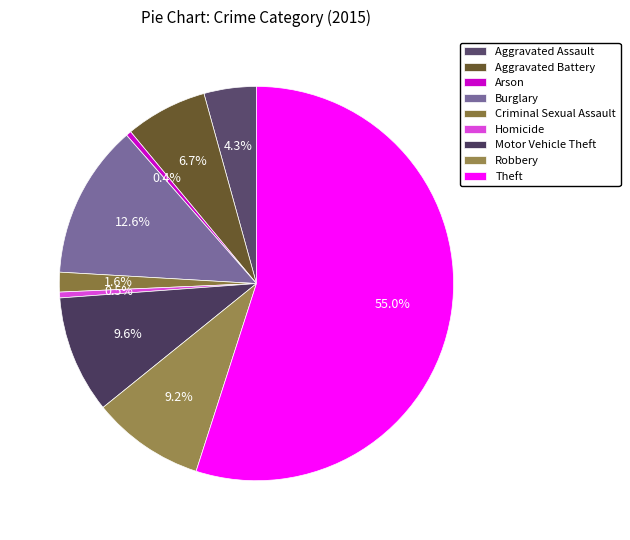

To the nearest percent, what portion does Theft represent?

55%